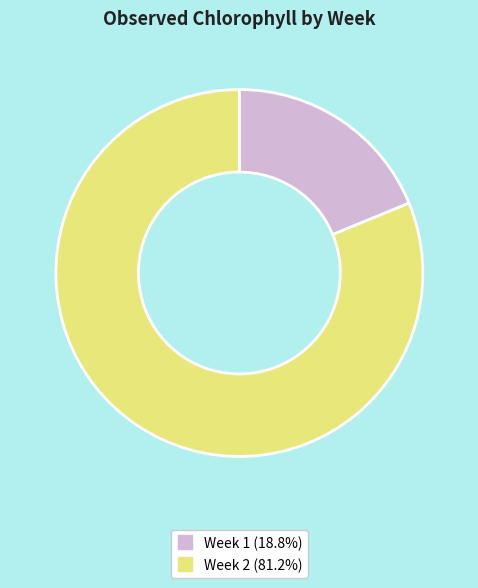

Which has a higher value, Week 2 or Week 1?

Week 2